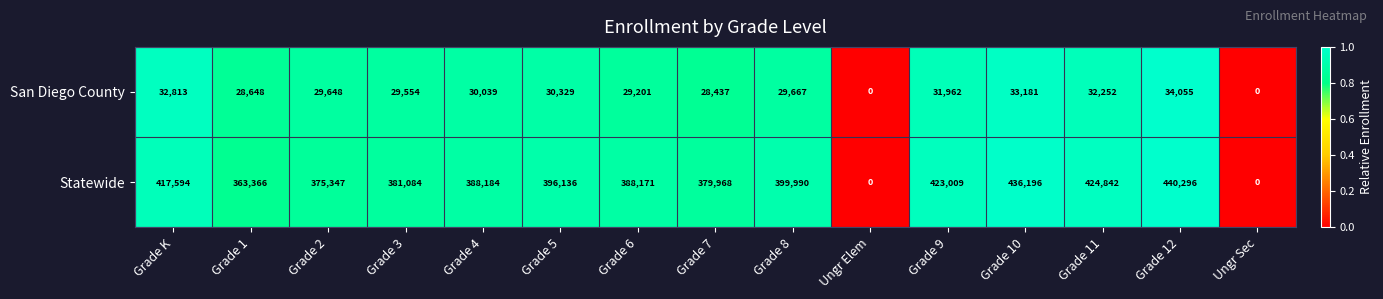

The San Diego County series shows 31962 at Grade 9. True or false?

True